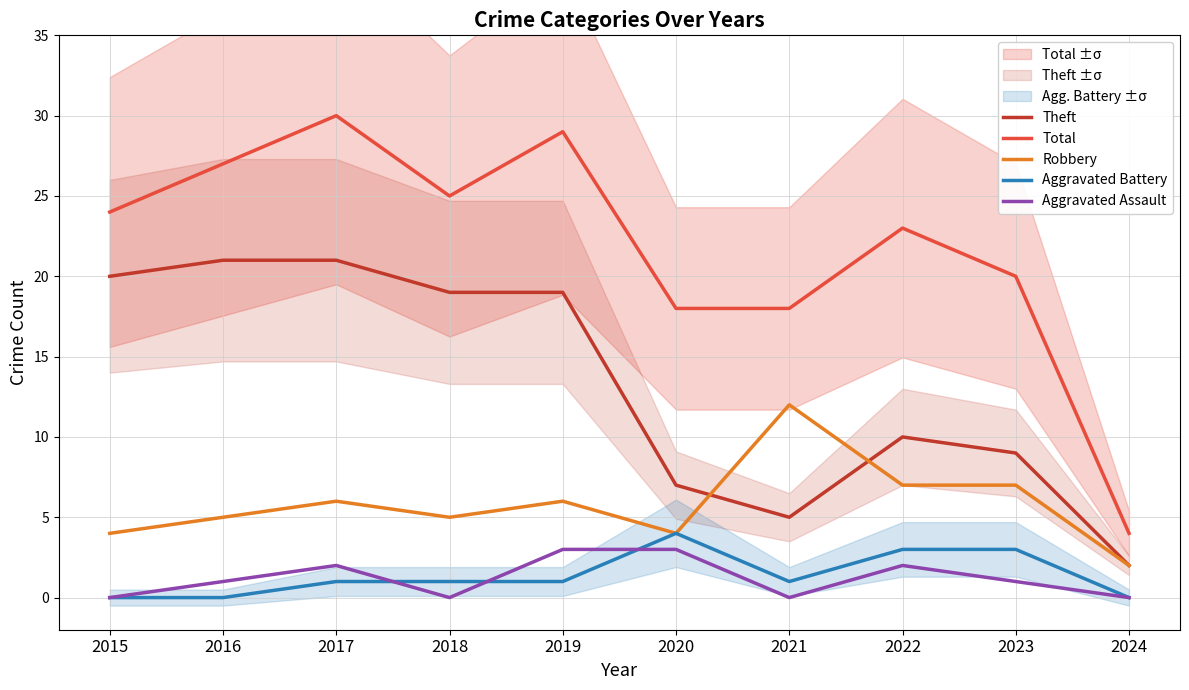

At how many categories does at least one series exceed 20?

6